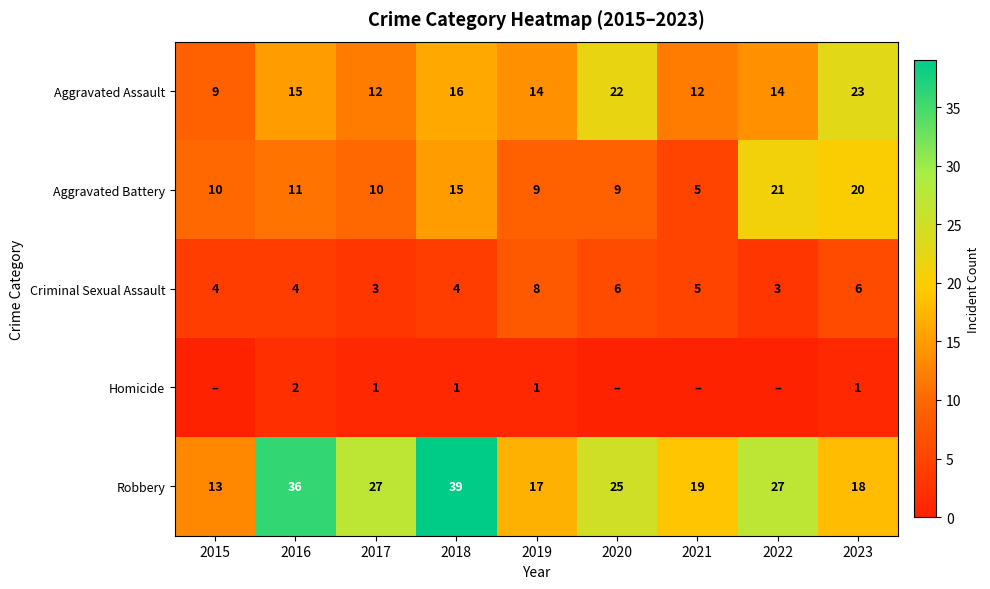

Which label corresponds to the smallest value in the chart?

2015